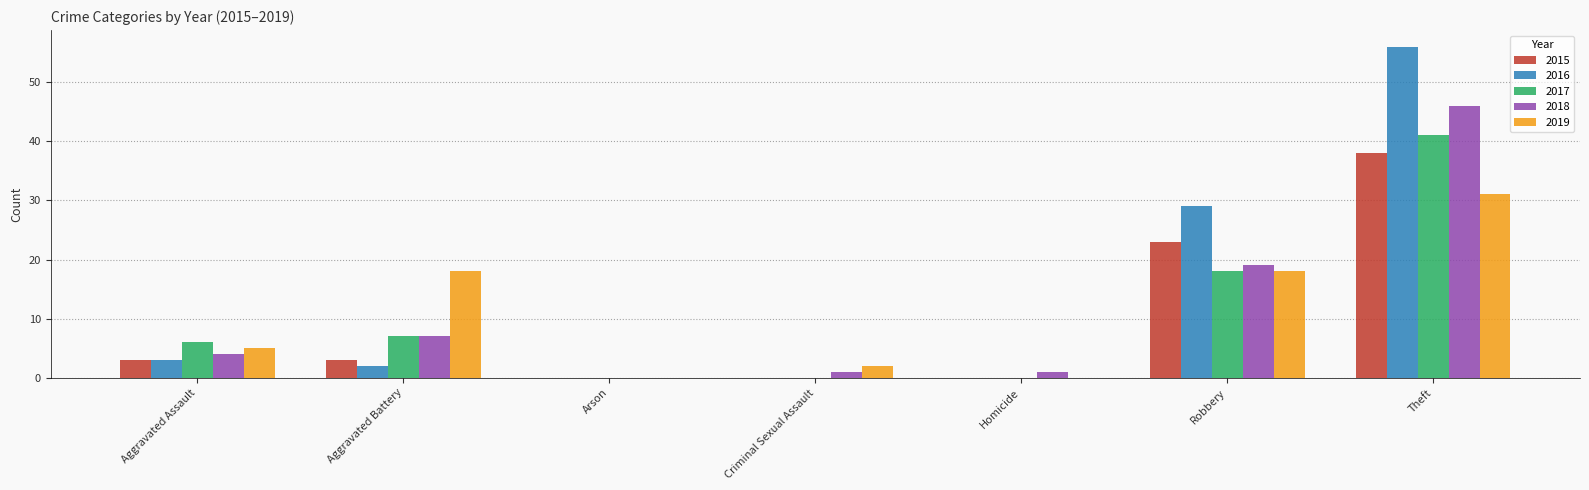

Which series changed the most between Aggravated Assault and Aggravated Battery?

2019